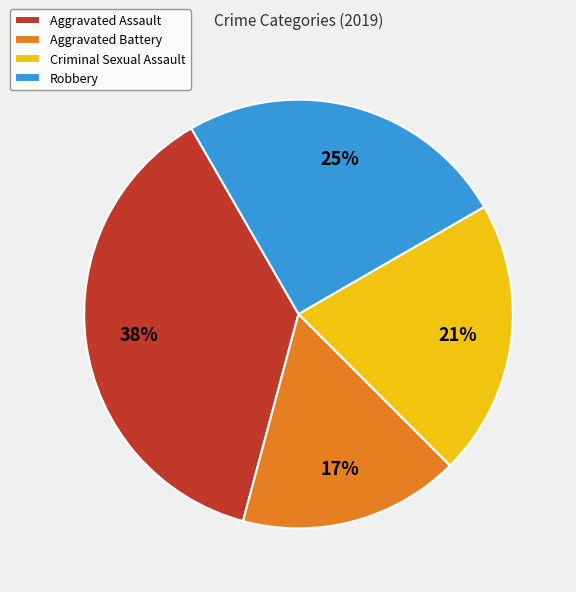

To the nearest percent, what is the difference between the Criminal Sexual Assault and Aggravated Assault slice percentages?

17%